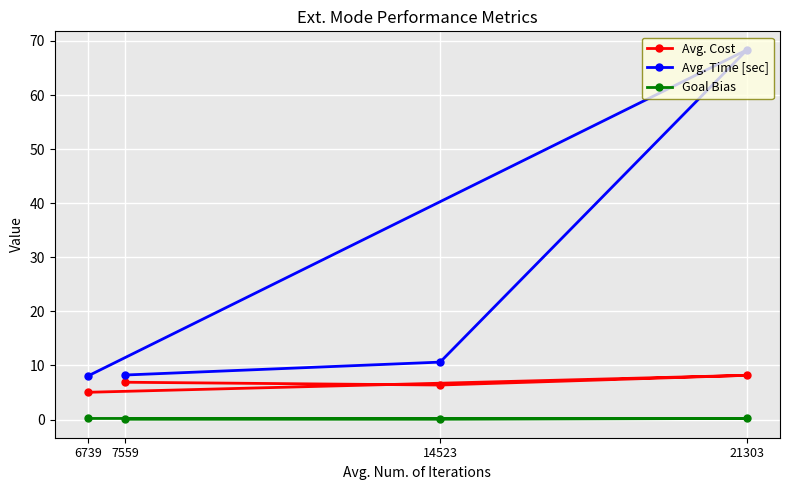

True or false: Goal Bias has more than 0 interior local peaks.

False